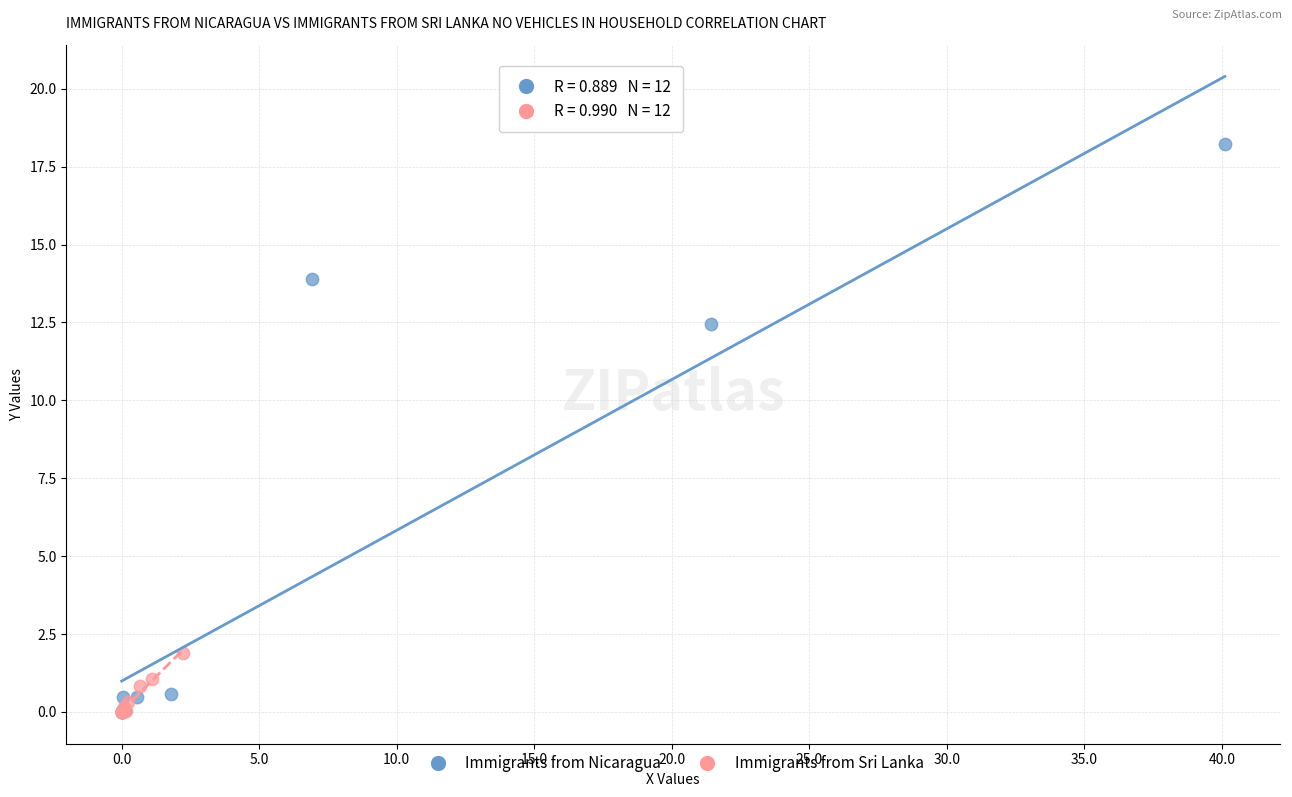

Which series has the largest Y range (max minus min)?

Immigrants from Nicaragua